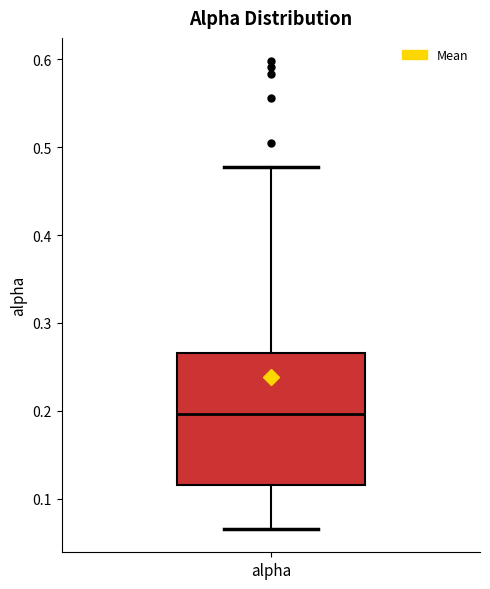

Transcribe this box plot: give where the median line is, the range the box spans, and where the two whiskers end, as read against the y-axis. The values are not printed on the chart, so give them approximately, as read against the axis.

median 0.20, box 0.12 to 0.27, whiskers 0.07 to 0.48